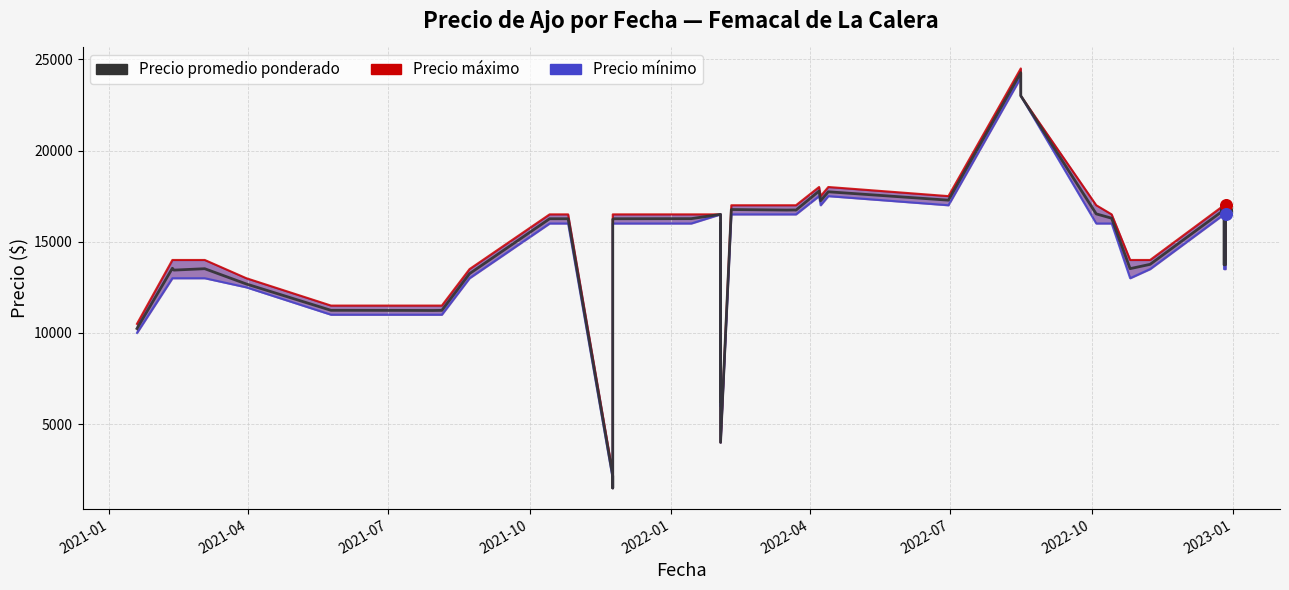

At how many categories does at least one series exceed 18145?

2